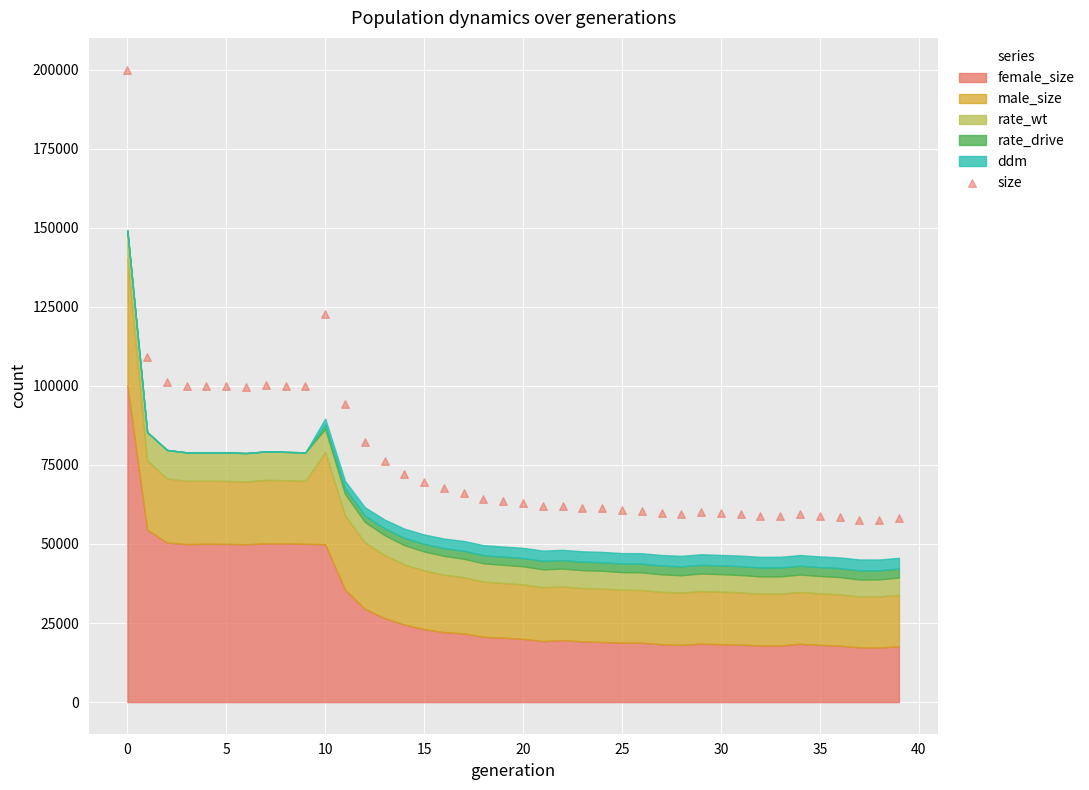

What is the range of Y values (max minus min)?

142575